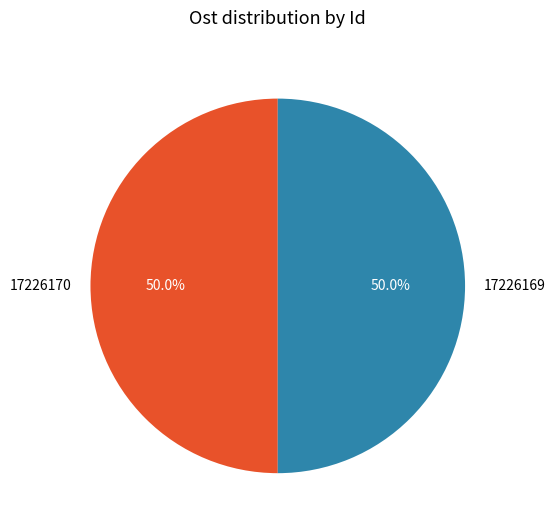

What is the ratio of the value at 17226169 to the value at 17226170?

1.0